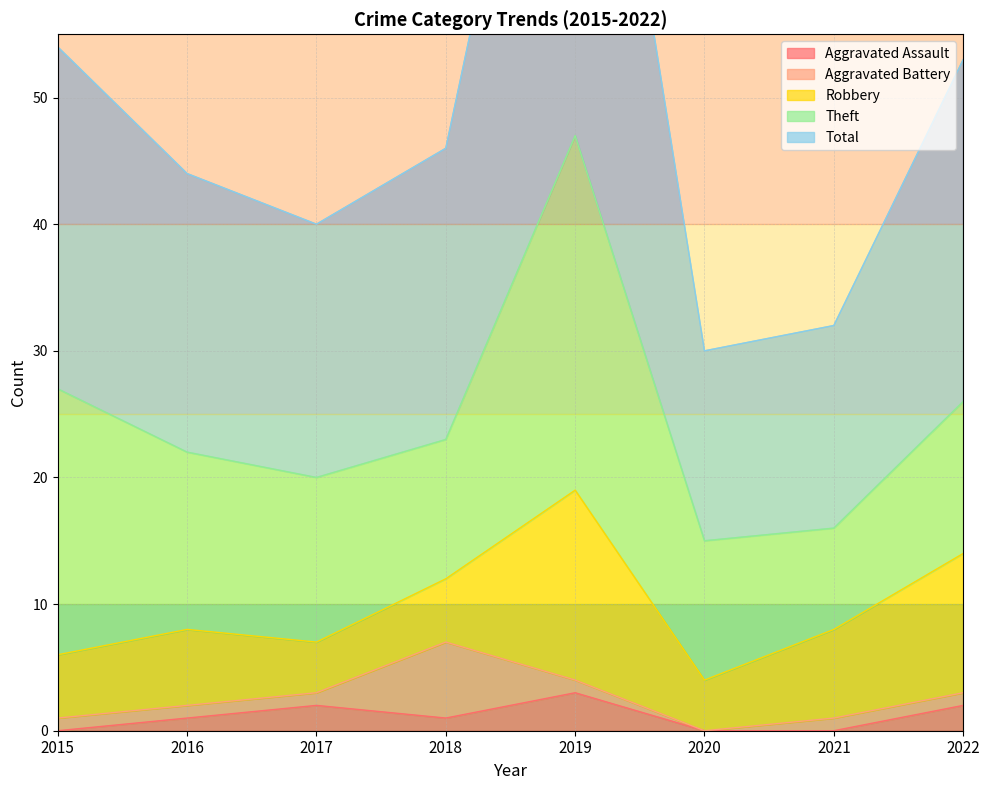

What is the maximum value for Aggravated Assault?

3